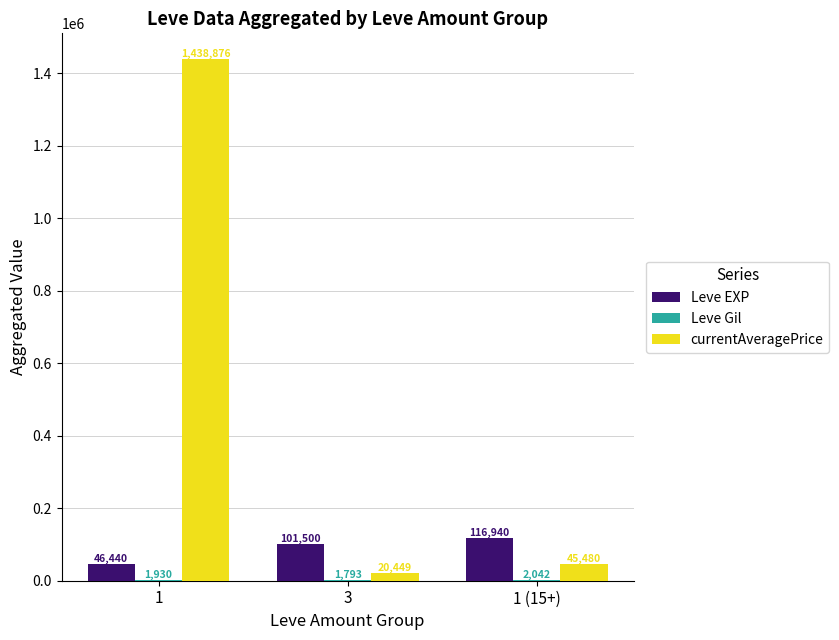

Is it true that currentAveragePrice equals 45480 at 1 (15+)?

True